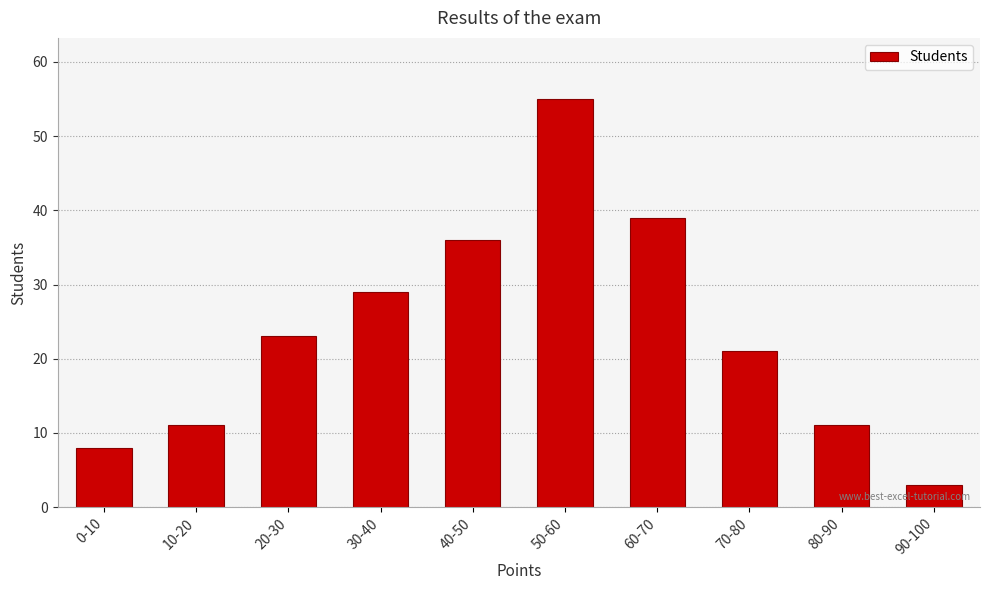

Is it true that the value at 50-60 is 89?

False